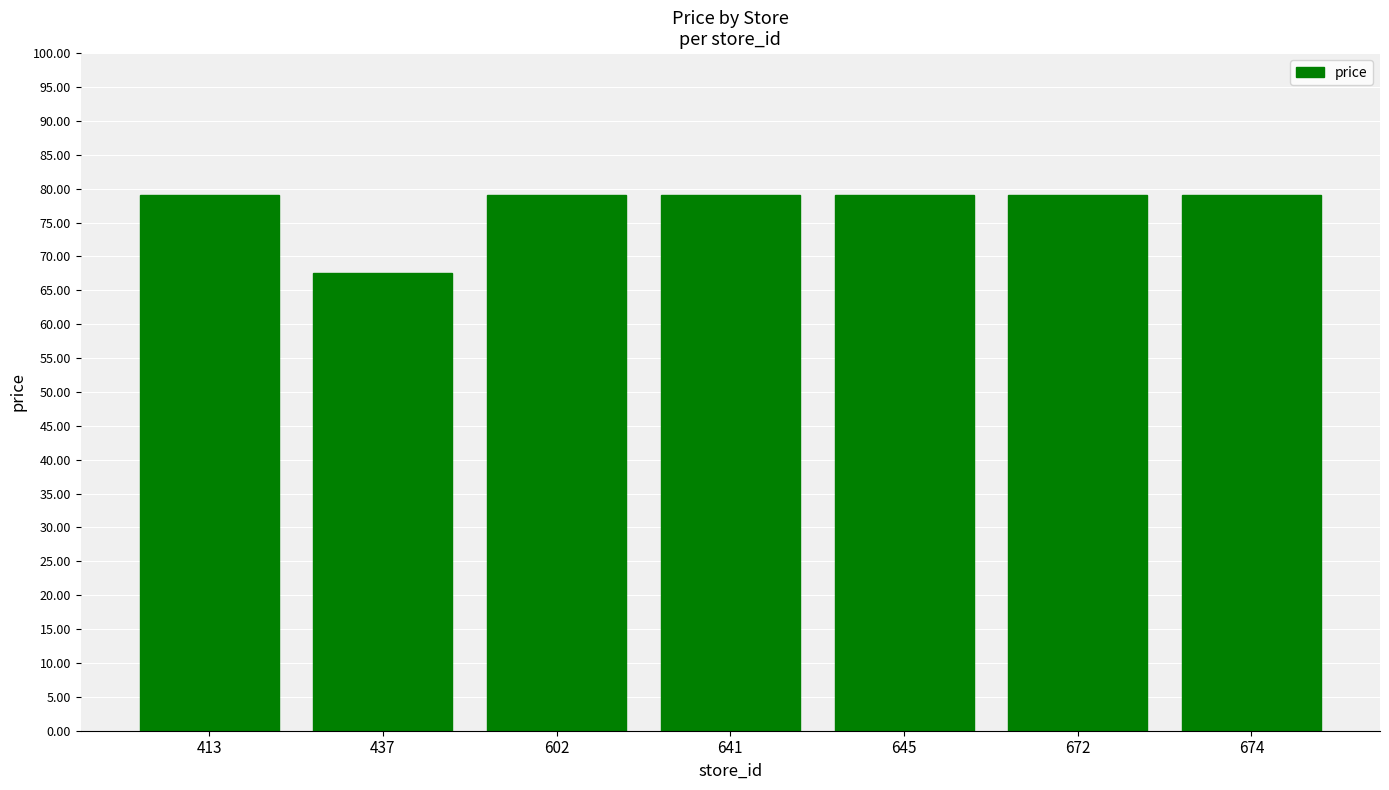

Which category has the lowest value across all series?

437